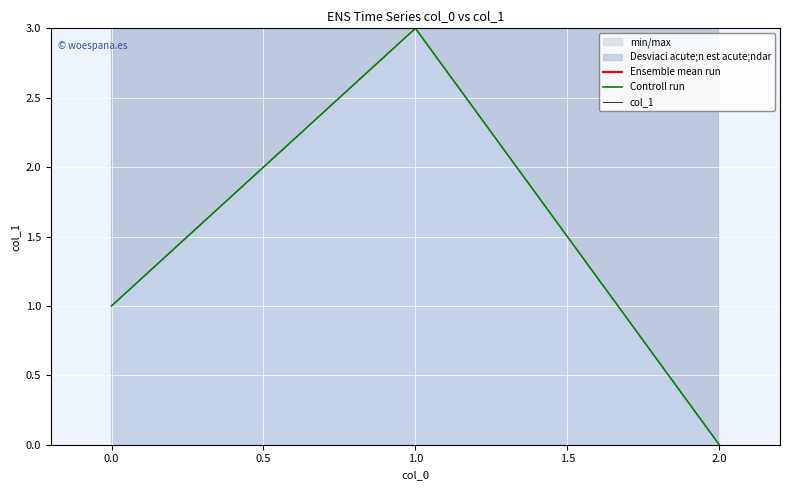

Count the number of categories in the chart.

3